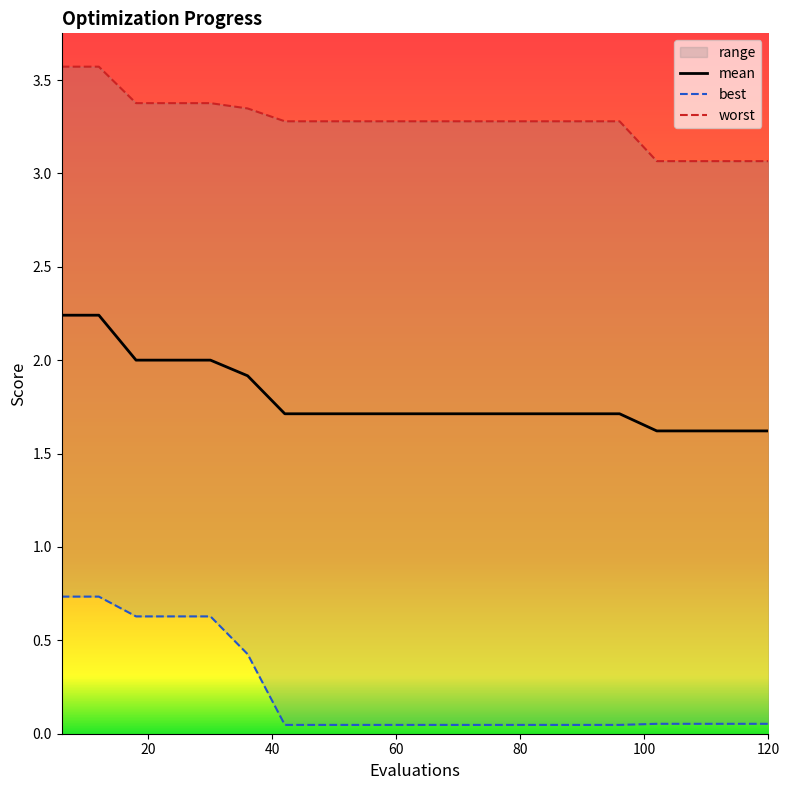

What is the lowest value of the worst series?

3.1